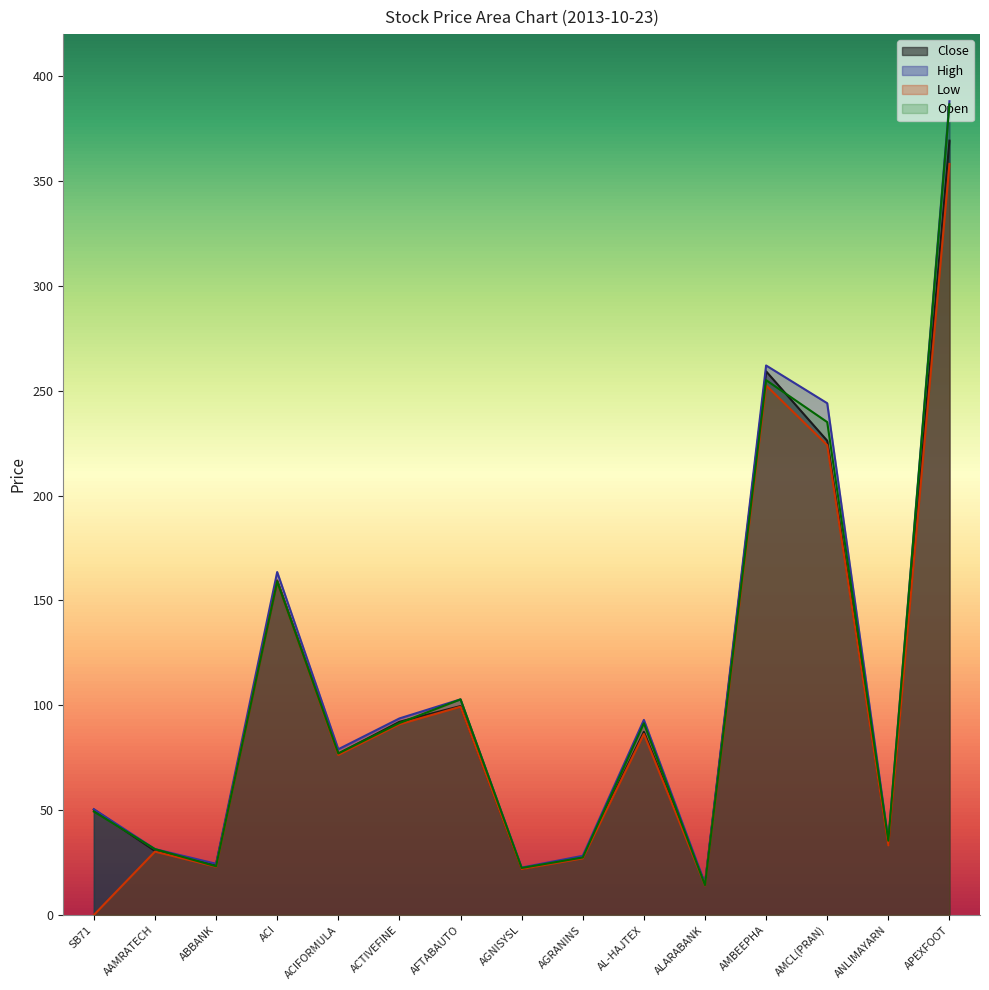

At how many categories does at least one series exceed 60?

8